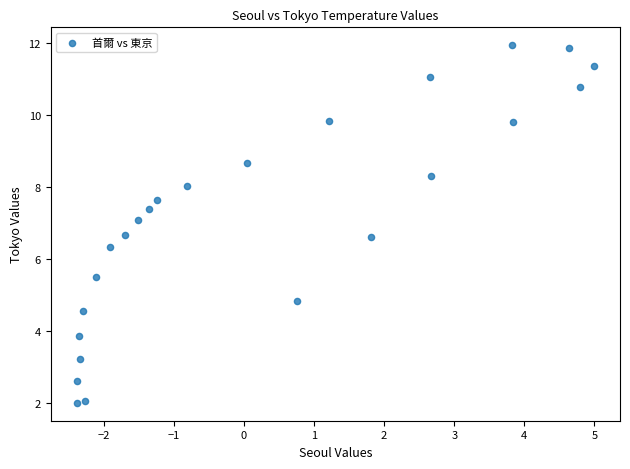

What Y value in the scatter plot is closest to 6?

6.3